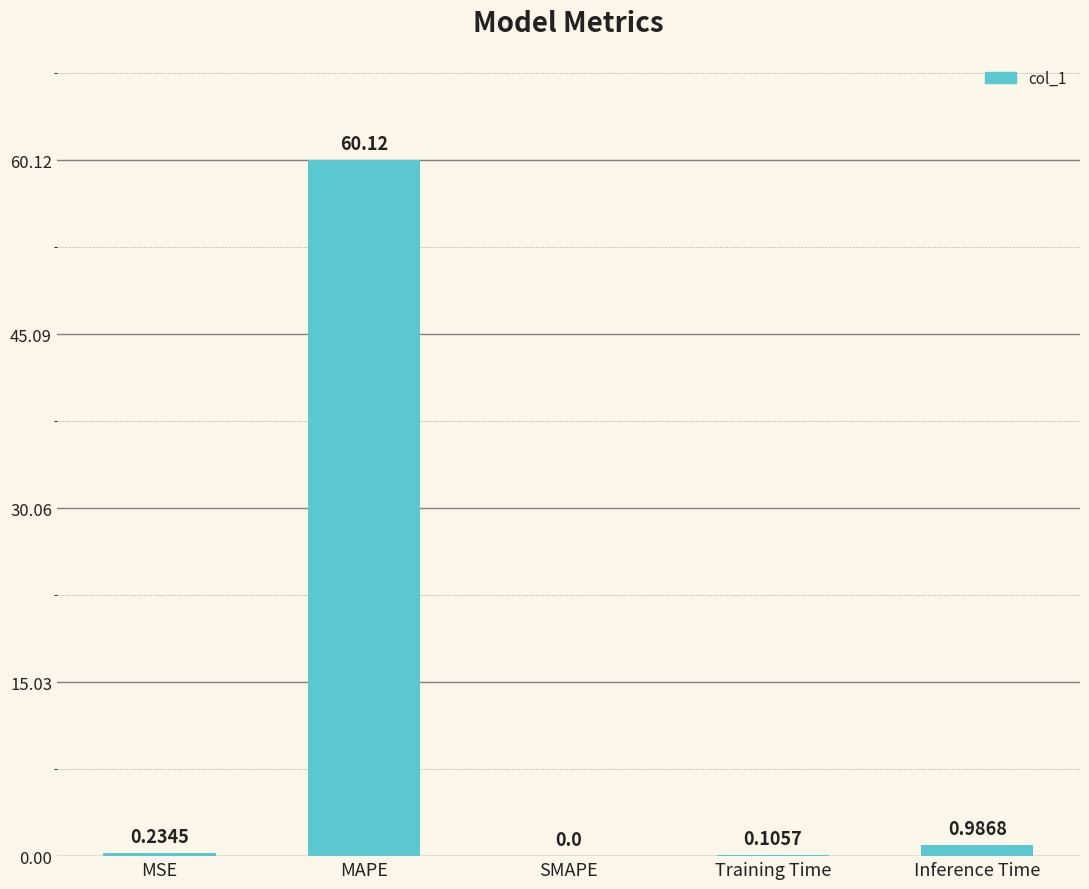

Which has a higher value, SMAPE or MAPE?

MAPE